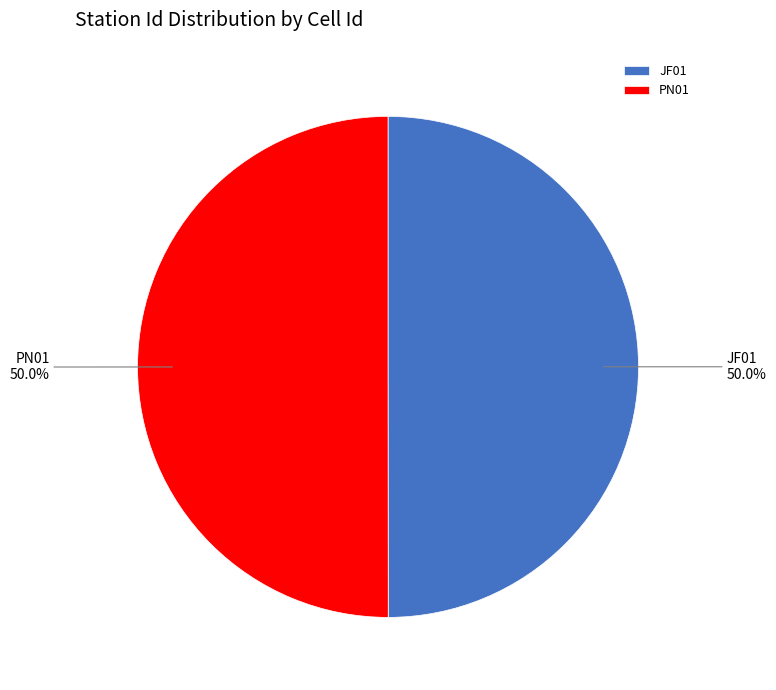

Combined, do PN01 and JF01 account for over 50%?

Yes